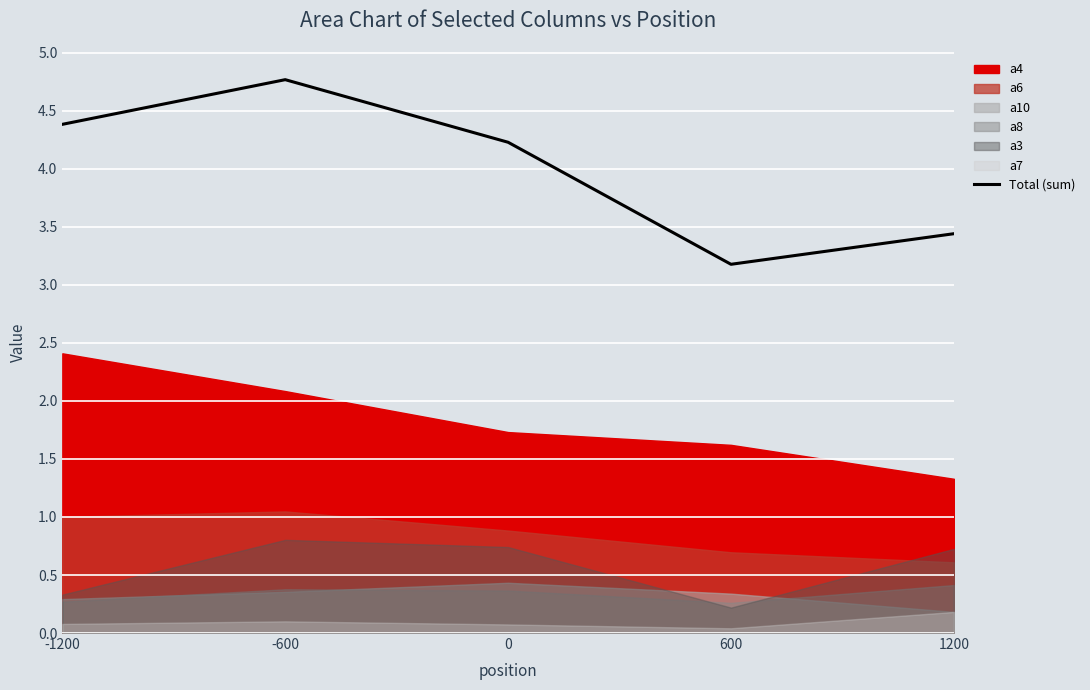

What is the sum of the values at -600 and 0?

9.0